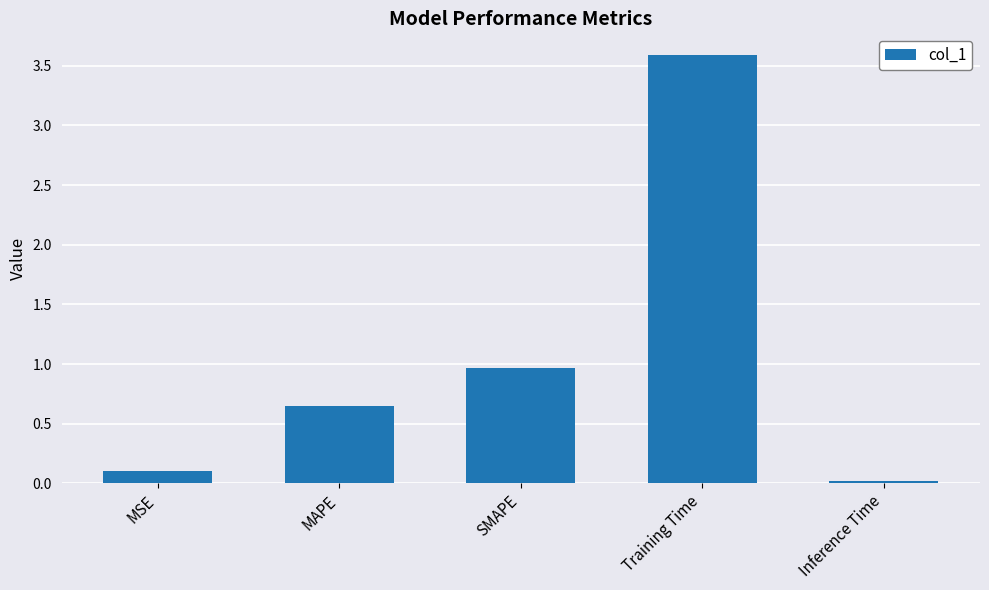

What is the change in value from MSE to SMAPE?

+0.9